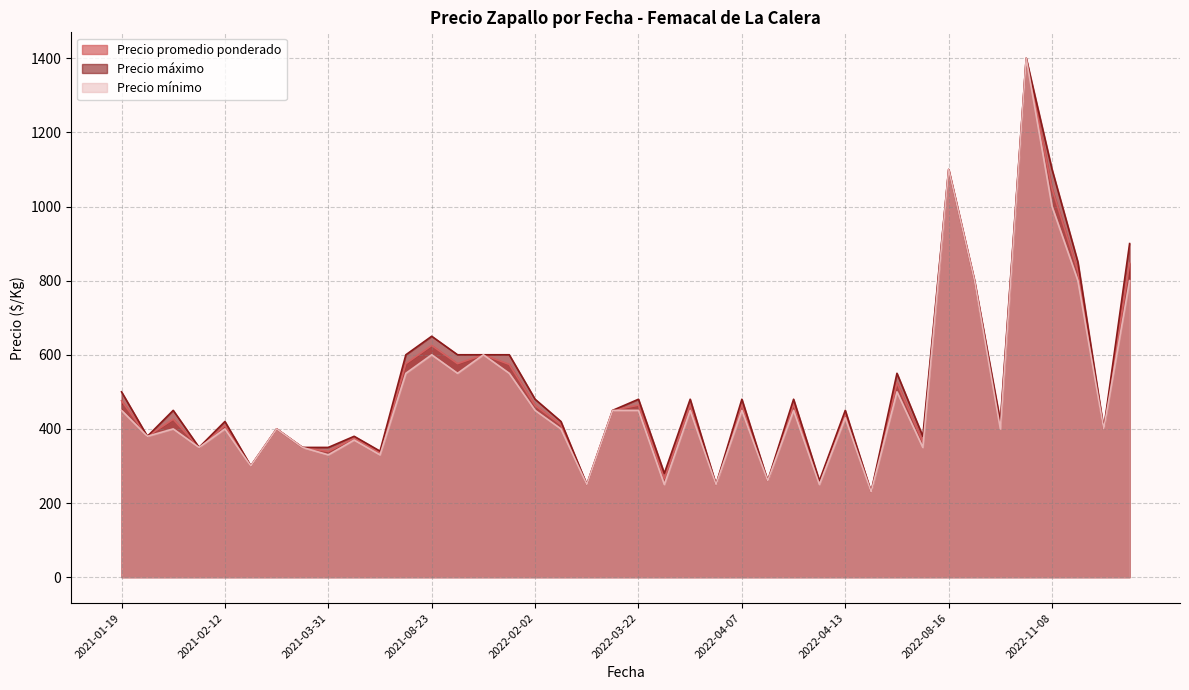

What is the highest value of the Precio promedio ponderado series?

1400